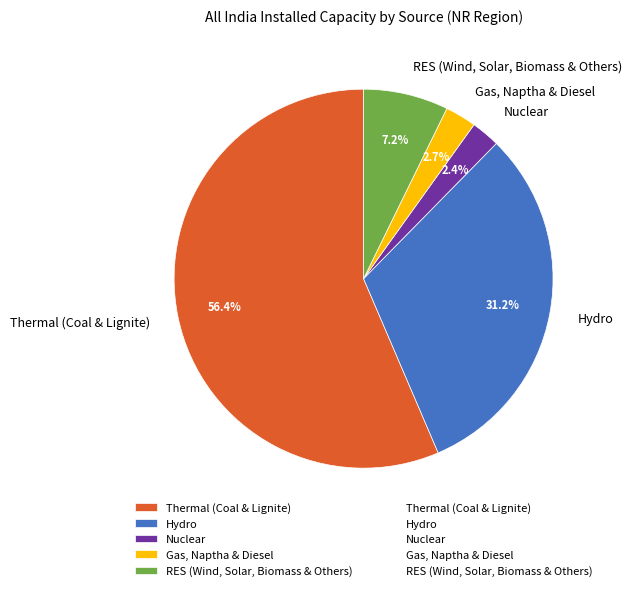

Count the number of slices in the pie.

5